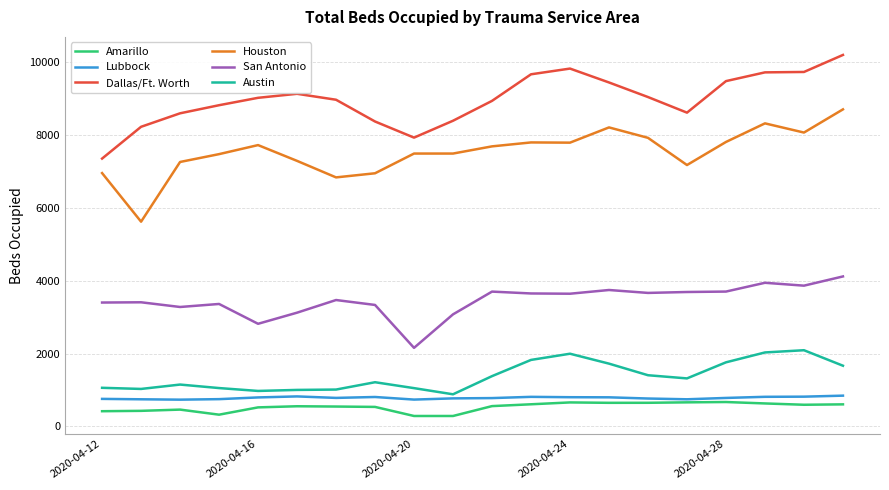

What is the sum of all Austin values?

27597